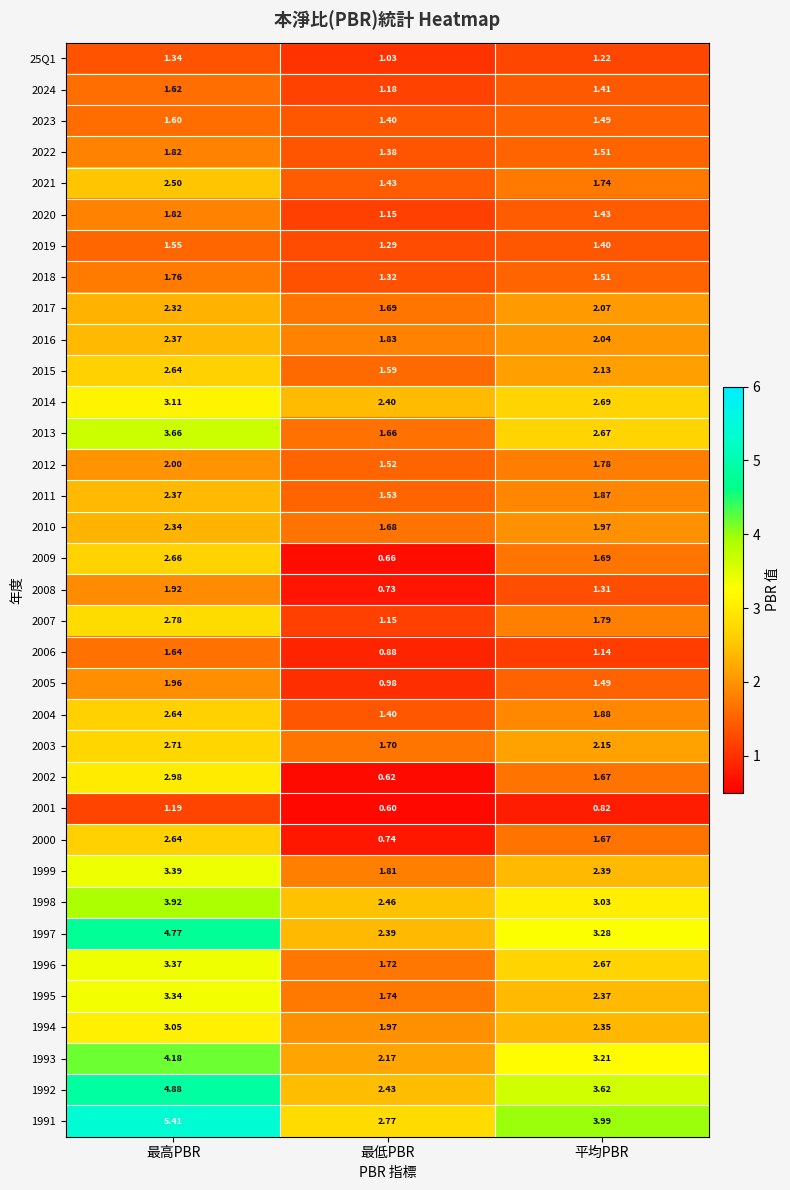

List the labels in order of 2023 value, largest first.

最高PBR, 平均PBR, 最低PBR